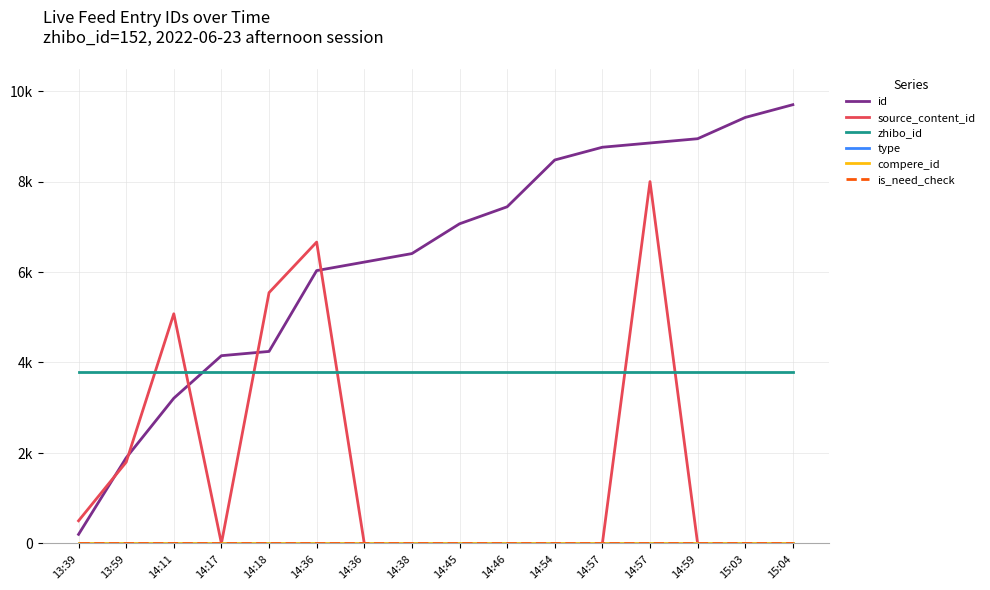

Which series changed the most between 14:54 and 14:57?

source_content_id